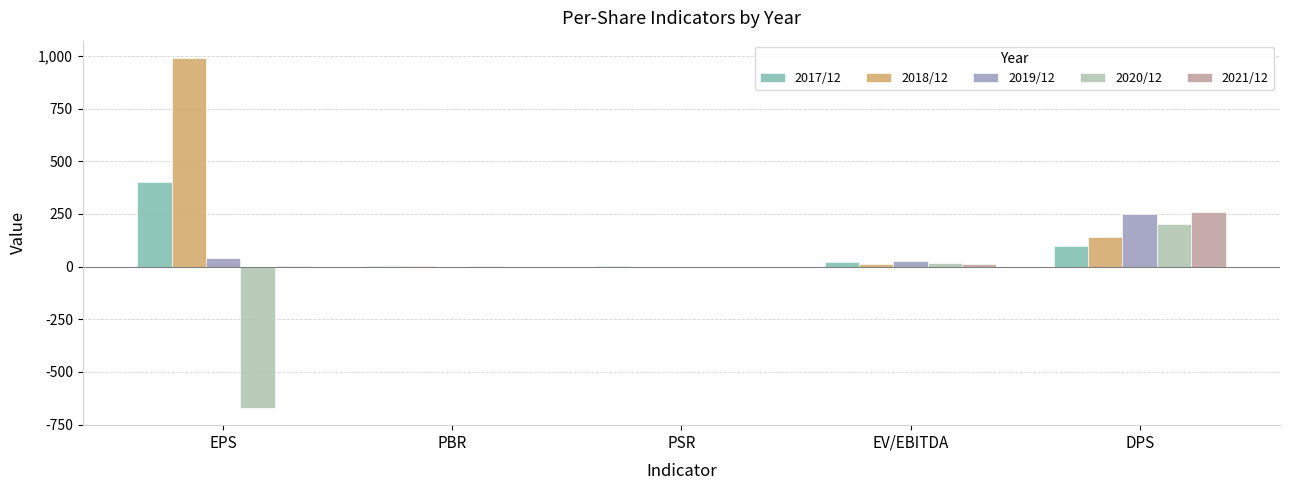

Which label corresponds to the largest value in the chart?

EPS